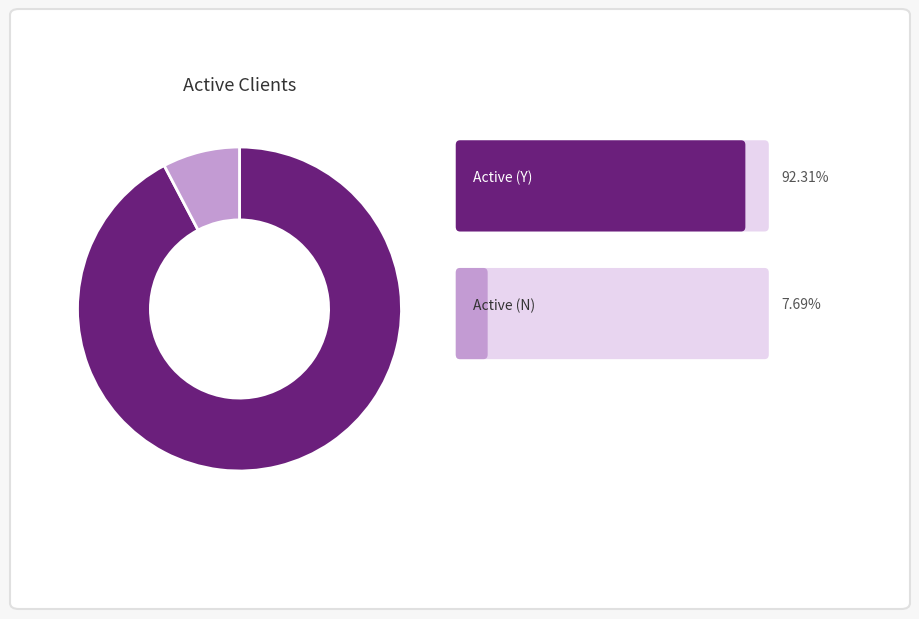

Is there any slice that represents more than half of the pie?

Yes